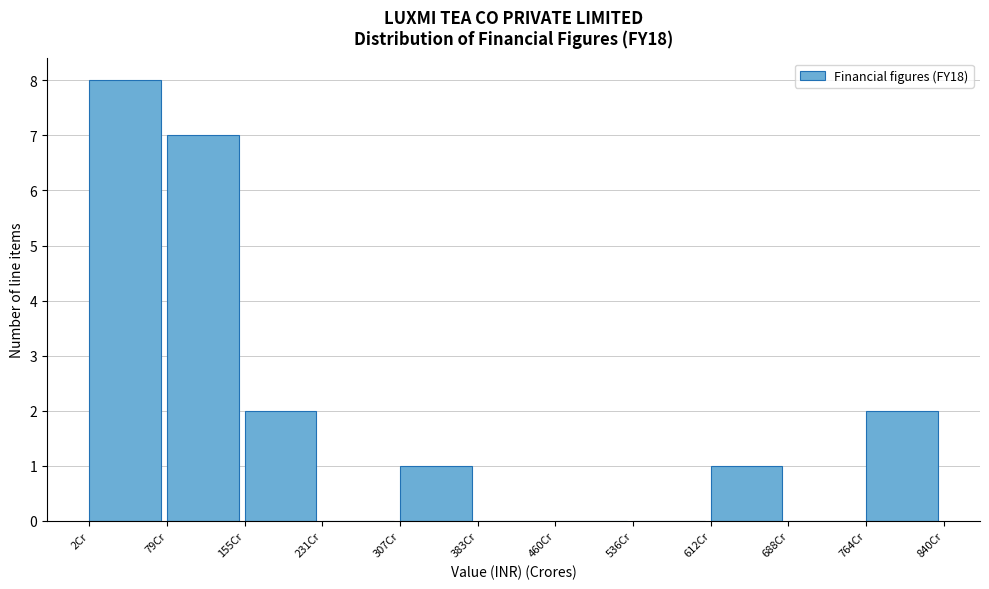

How tall is the bar that spans 80 to 160 on the x-axis? Neither the bar edges nor the heights are printed on the chart, so give them approximately, as read against the axes.

7